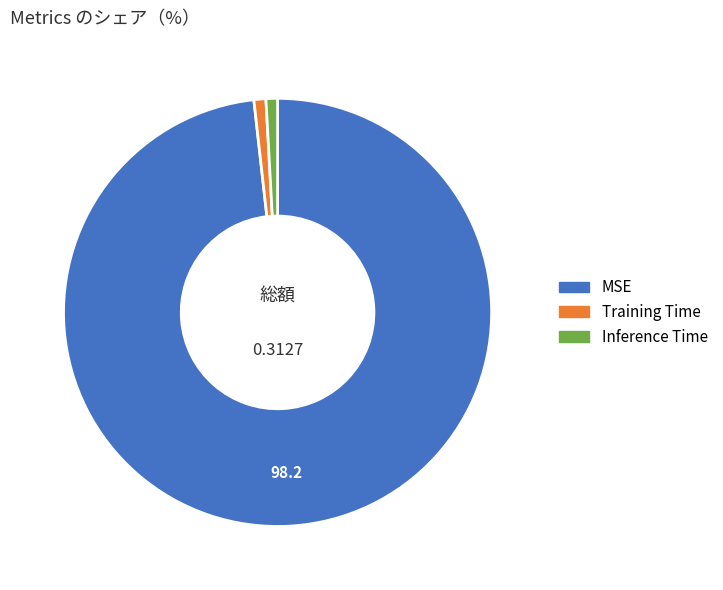

Is MSE the majority of the pie?

Yes